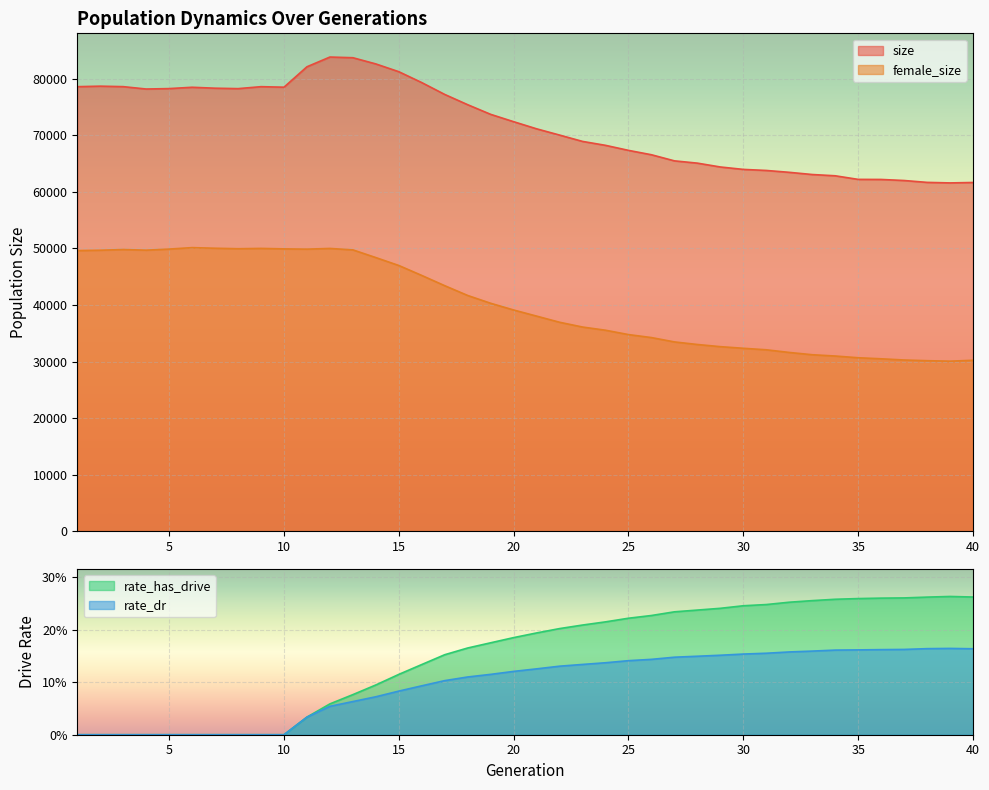

Reading left to right, extract all data points from this chart.

size: 78630.0	78721.0	78636.0	78217.0	78292.0	78526.0	78361.0	78285.0	78631.0	78540.0	82153.0	83875.0	83754.0	82654.0	81279.0	79351.0	77254.0	75438.0	73733.0	72433.0	71173.0	70066.0	68945.0	68251.0	67361.0	66585.0	65505.0	65102.0	64421.0	63994.0	63806.0	63476.0	63089.0	62864.0	62228.0	62214.0	62028.0	61697.0	61604.0	61678.0
female_size: 49628.0	49691.0	49817.0	49703.0	49896.0	50153.0	50044.0	49958.0	50014.0	49932.0	49887.0	50008.0	49756.0	48390.0	46990.0	45228.0	43415.0	41684.0	40305.0	39117.0	38035.0	36947.0	36102.0	35537.0	34767.0	34237.0	33469.0	33013.0	32631.0	32343.0	32076.0	31606.0	31202.0	30974.0	30668.0	30483.0	30271.0	30148.0	30062.0	30224.0
rate_has_drive: 0.0	0.0	0.0	0.0	0.0	0.0	0.0	0.0	0.0	0.0	0.0	0.1	0.1	0.1	0.1	0.1	0.2	0.2	0.2	0.2	0.2	0.2	0.2	0.2	0.2	0.2	0.2	0.2	0.2	0.2	0.2	0.3	0.3	0.3	0.3	0.3	0.3	0.3	0.3	0.3
rate_dr: 0.0	0.0	0.0	0.0	0.0	0.0	0.0	0.0	0.0	0.0	0.0	0.1	0.1	0.1	0.1	0.1	0.1	0.1	0.1	0.1	0.1	0.1	0.1	0.1	0.1	0.1	0.1	0.1	0.2	0.2	0.2	0.2	0.2	0.2	0.2	0.2	0.2	0.2	0.2	0.2